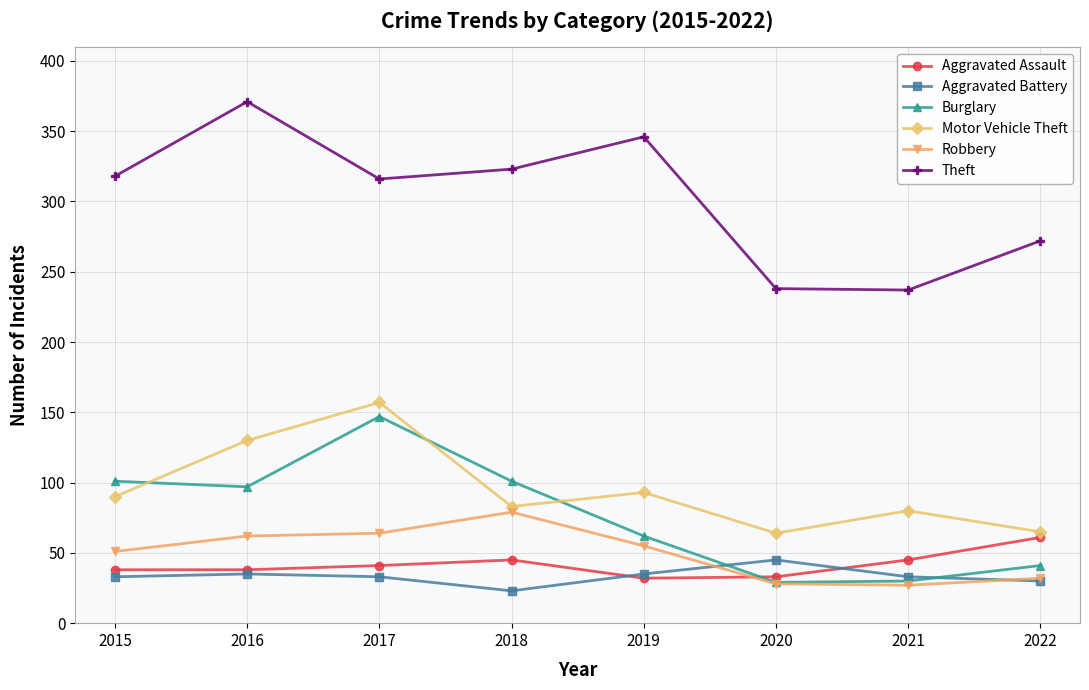

The Theft series shows 346 at 2019. True or false?

True